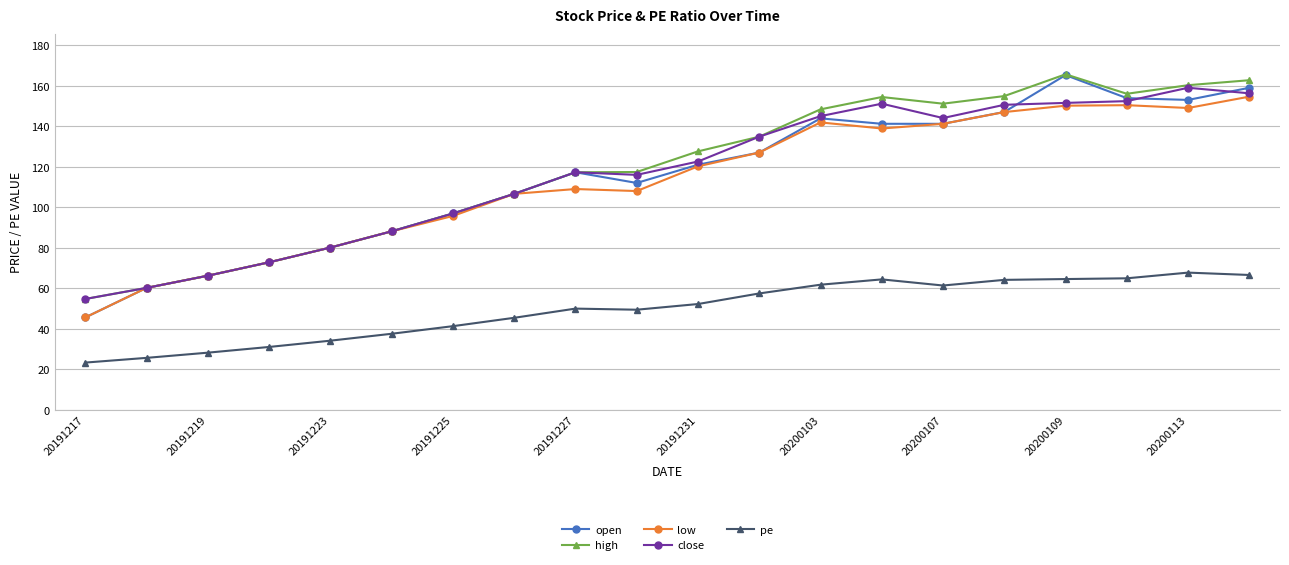

What is the lowest value of the close series?

54.7